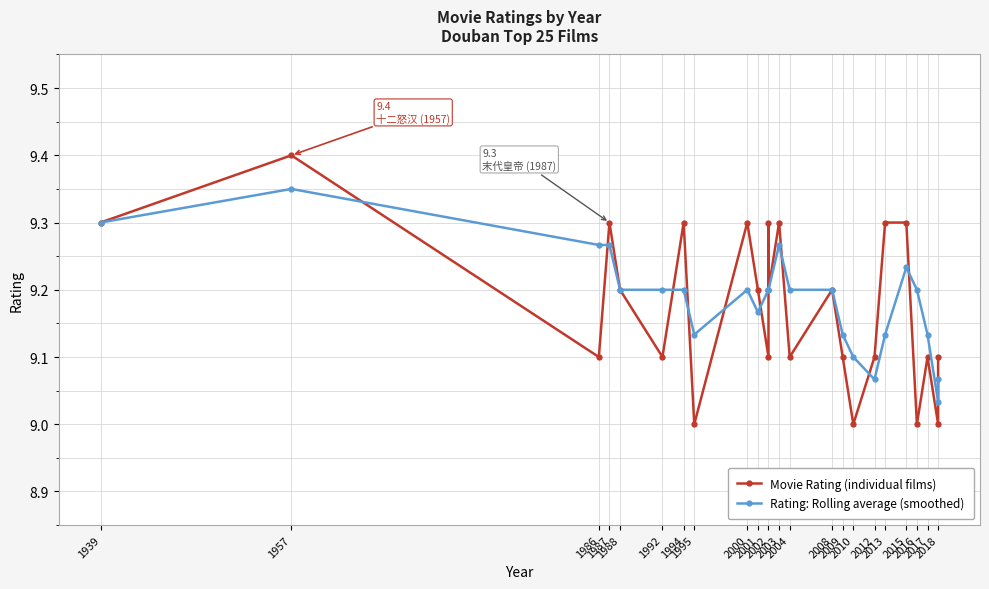

What is the total value across all series at 2002?

18.3